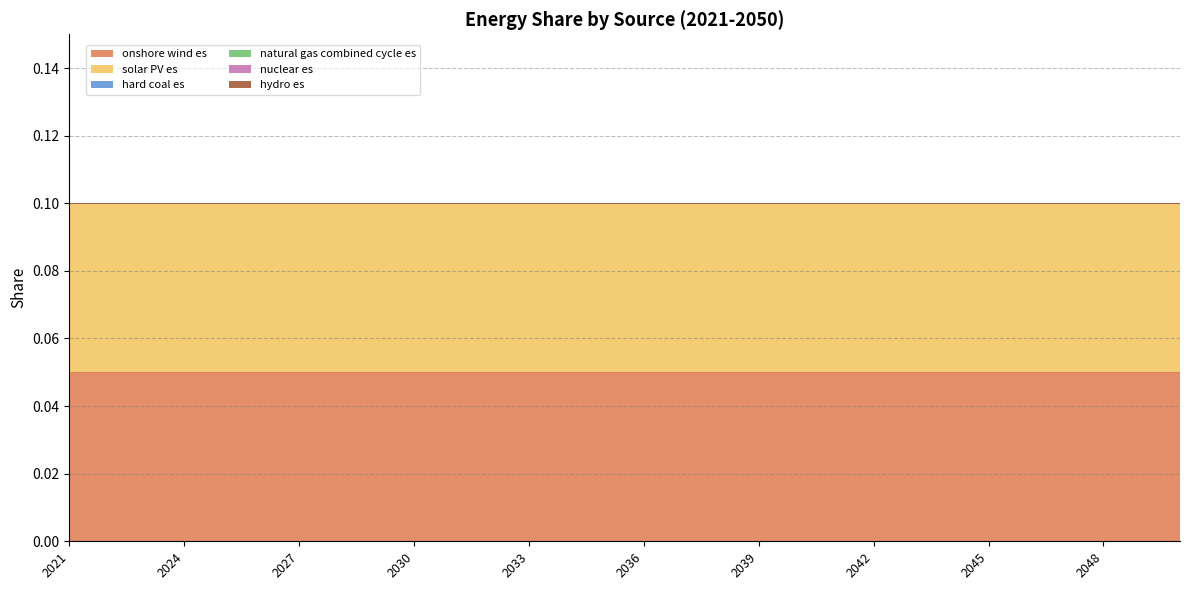

How many lines are shown in the chart?

6